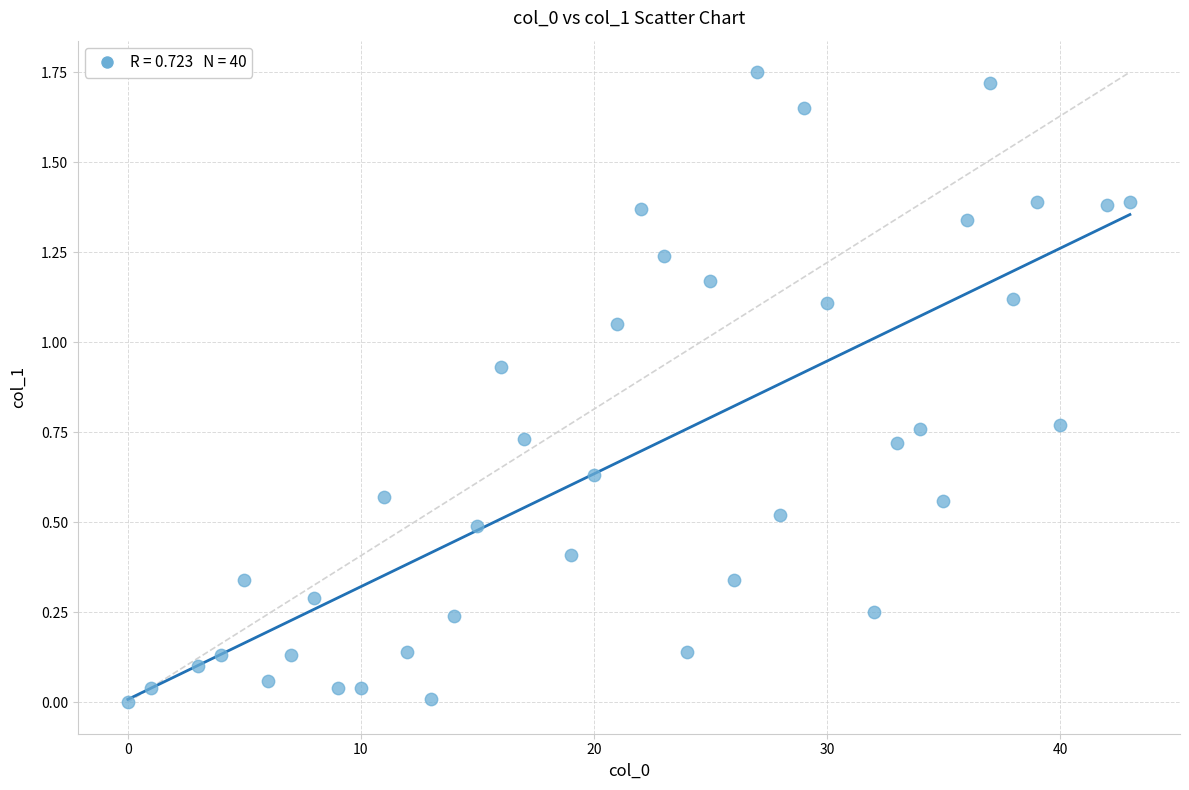

What is the range of X values (max minus min)?

43.0